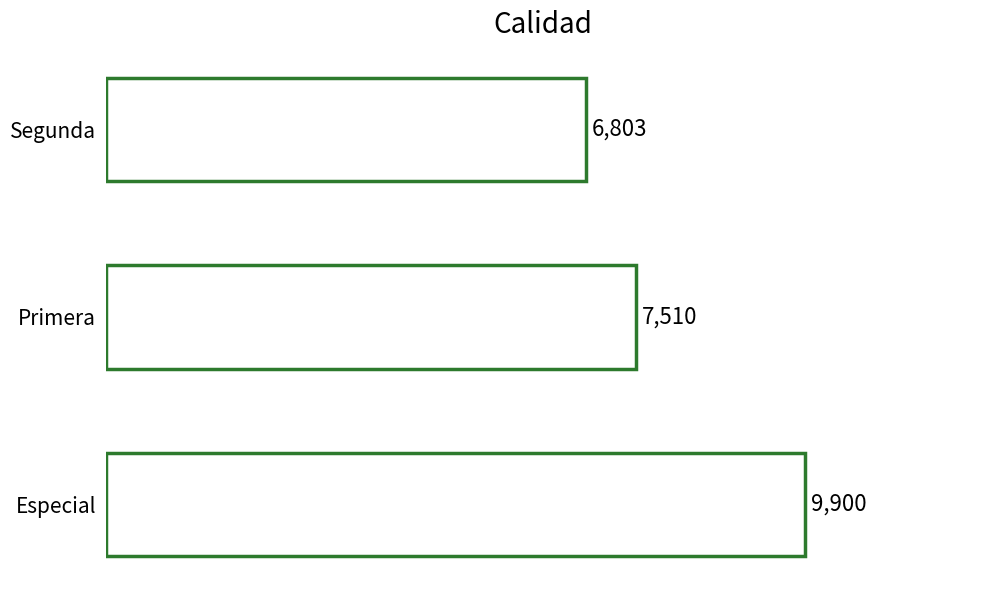

What is the sum of all values?

24214.1